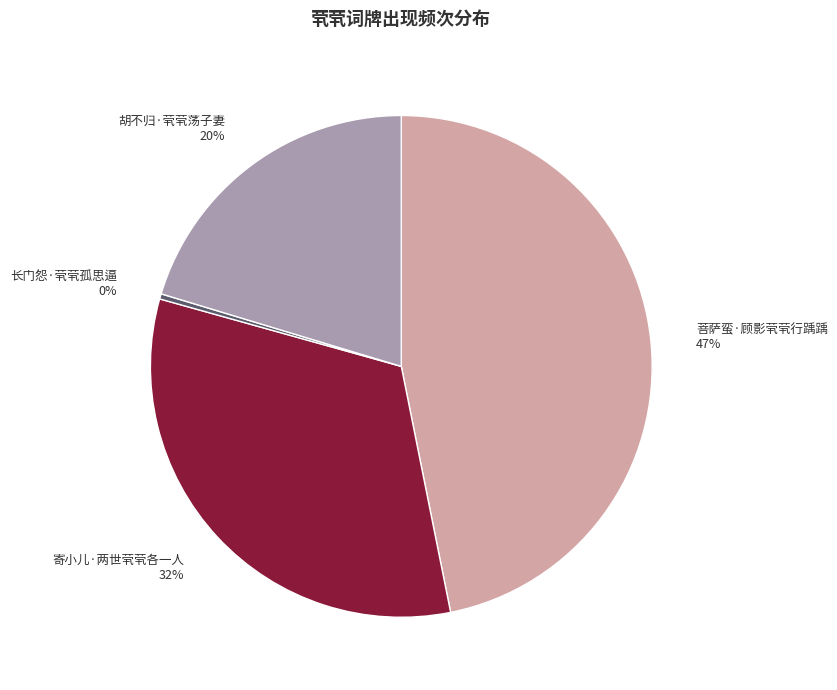

True or false: 寄小儿·两世茕茕各一人 32% accounts for 19% of the total.

False